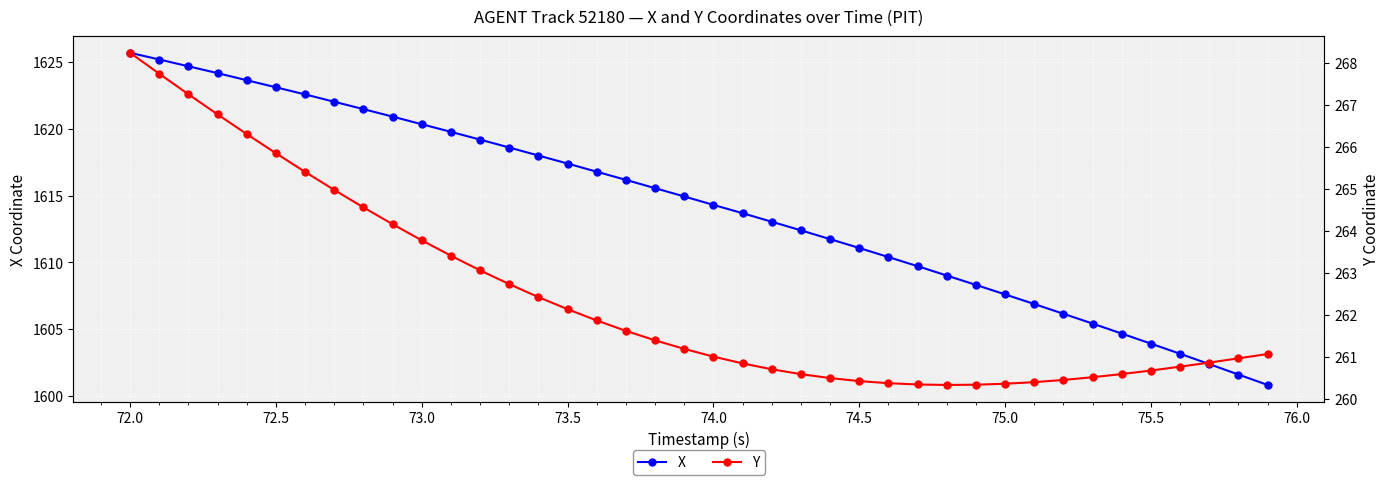

Where does the X series first go above 1614?

72.0